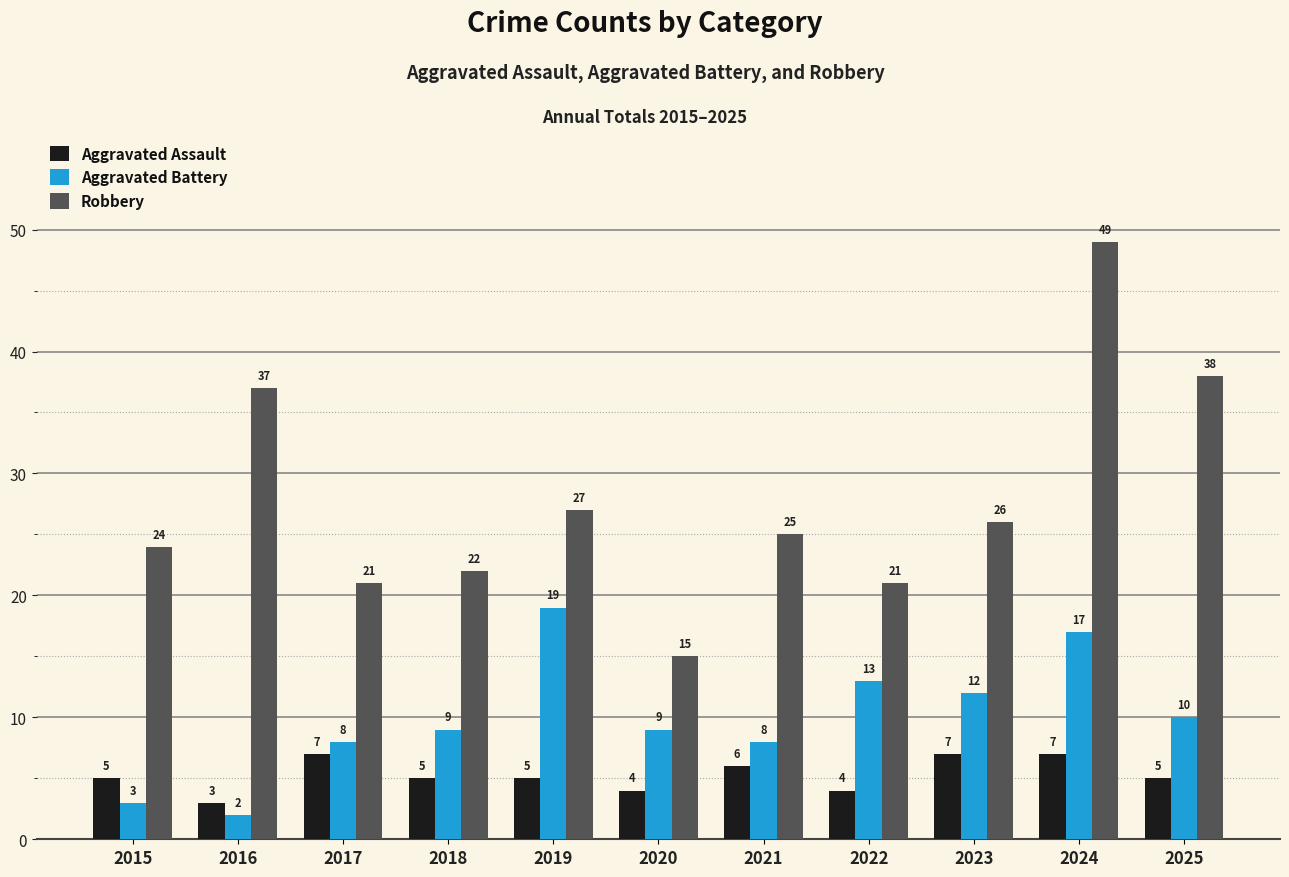

Which series changed the most between 2020 and 2023?

Robbery